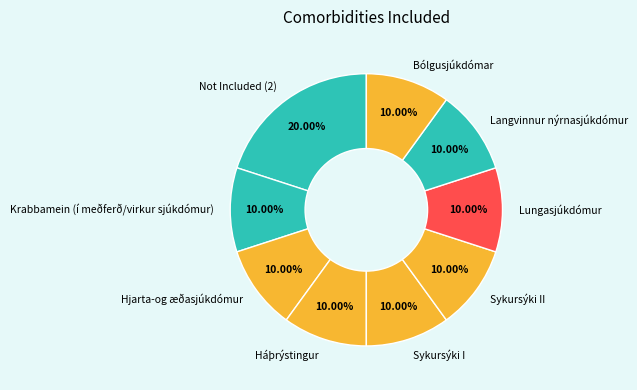

Approximately how many times larger is the value at Lungasjúkdómur compared to Hjarta-og æðasjúkdómur?

1.0